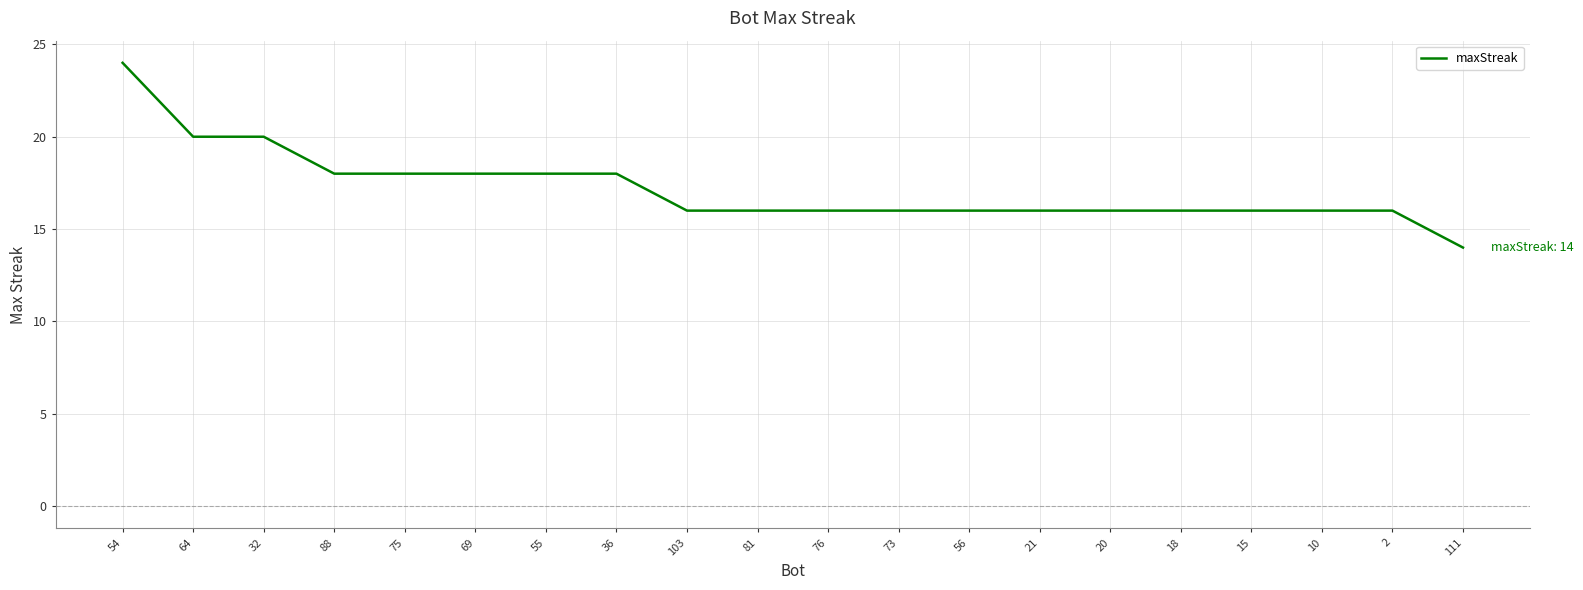

Count the values in the range 16 to 18.

16